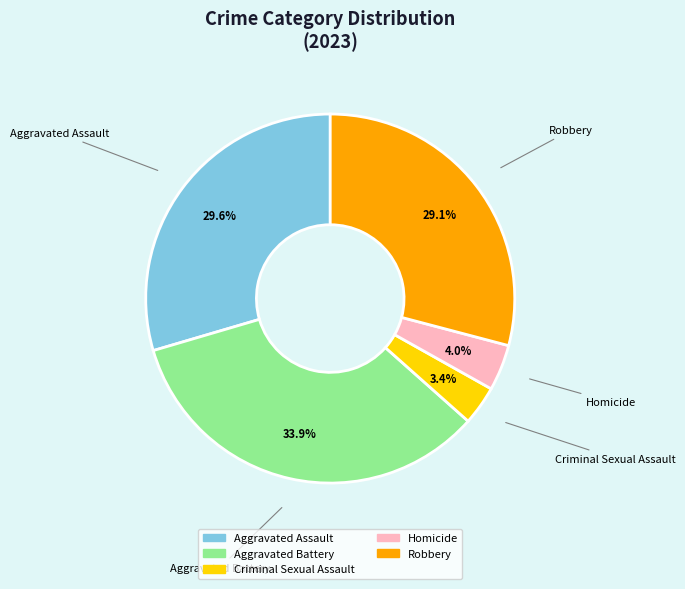

How many segments does this pie chart have?

5